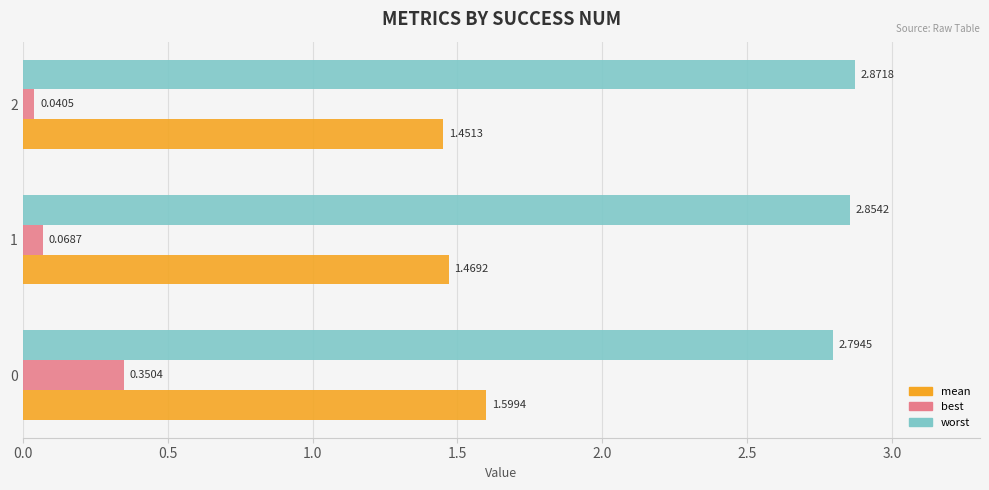

Rank the series by their average value, from highest to lowest.

worst, mean, best